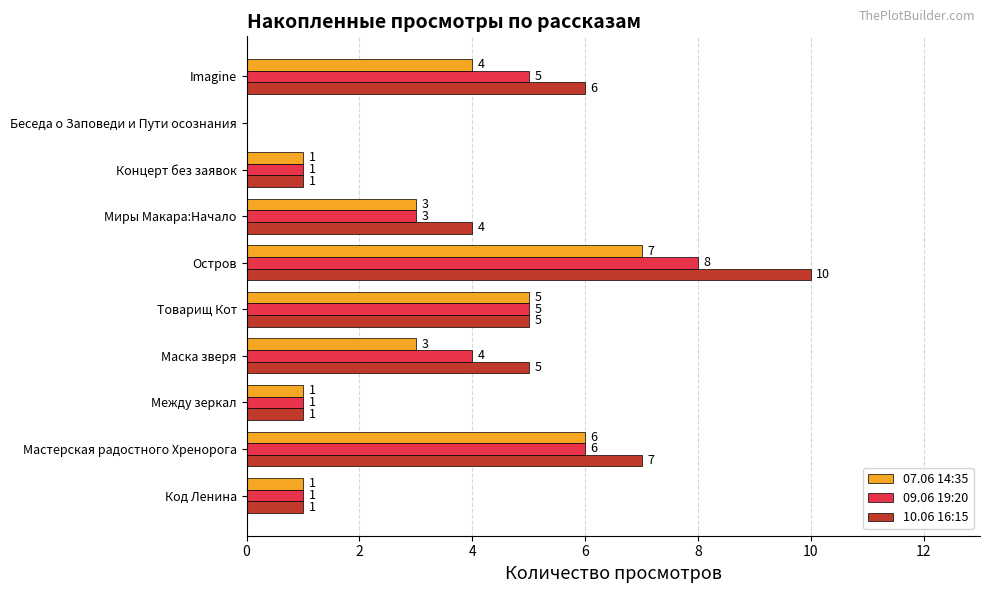

Which series changed the most between Остров and Imagine?

10.06 16:15